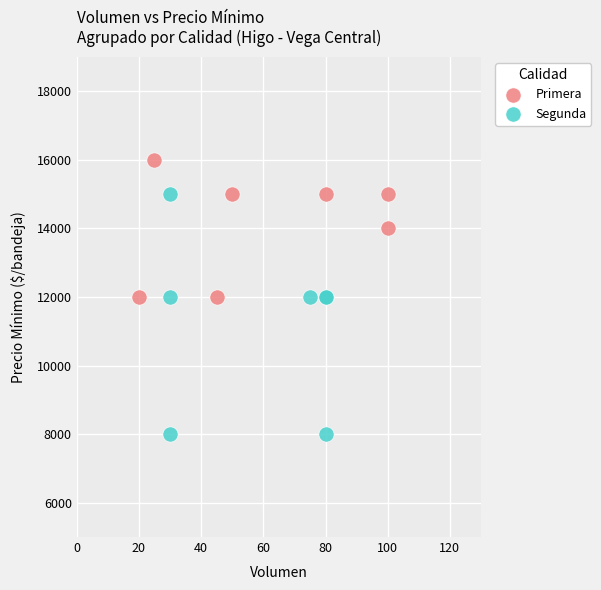

Which series contains the highest Y value?

Primera